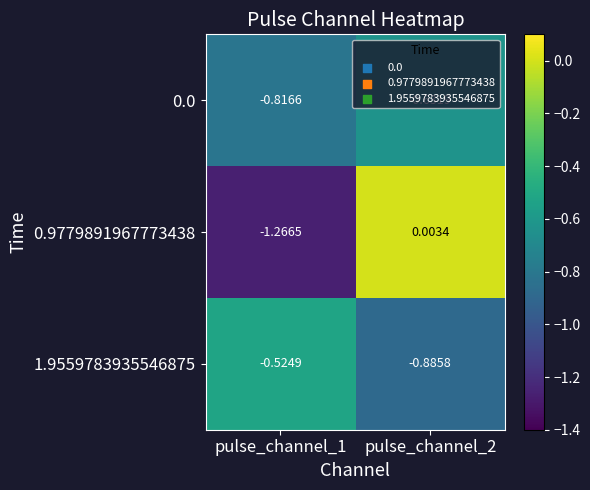

List the series in order of their overall mean, lowest first.

0.0, 1.9559783935546875, 0.9779891967773438